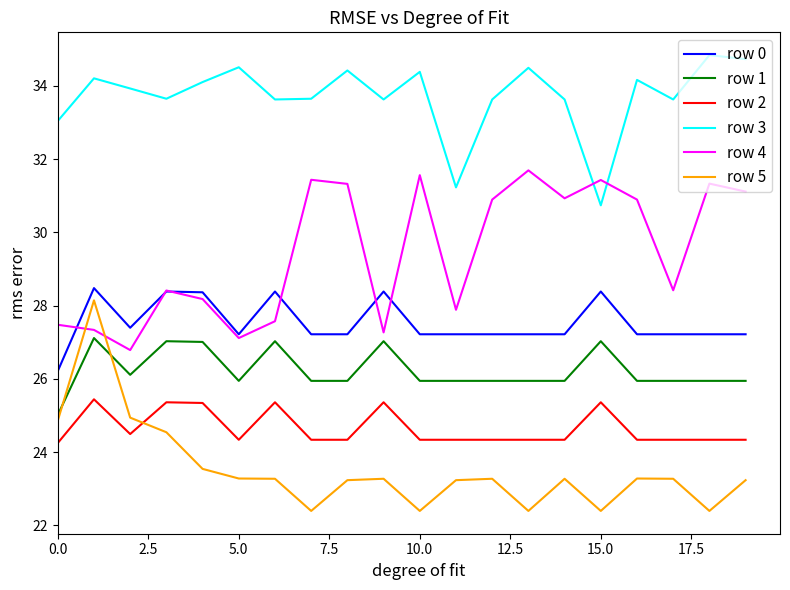

Which series ends up on top after the final intersection of row 5 and row 4?

row 4